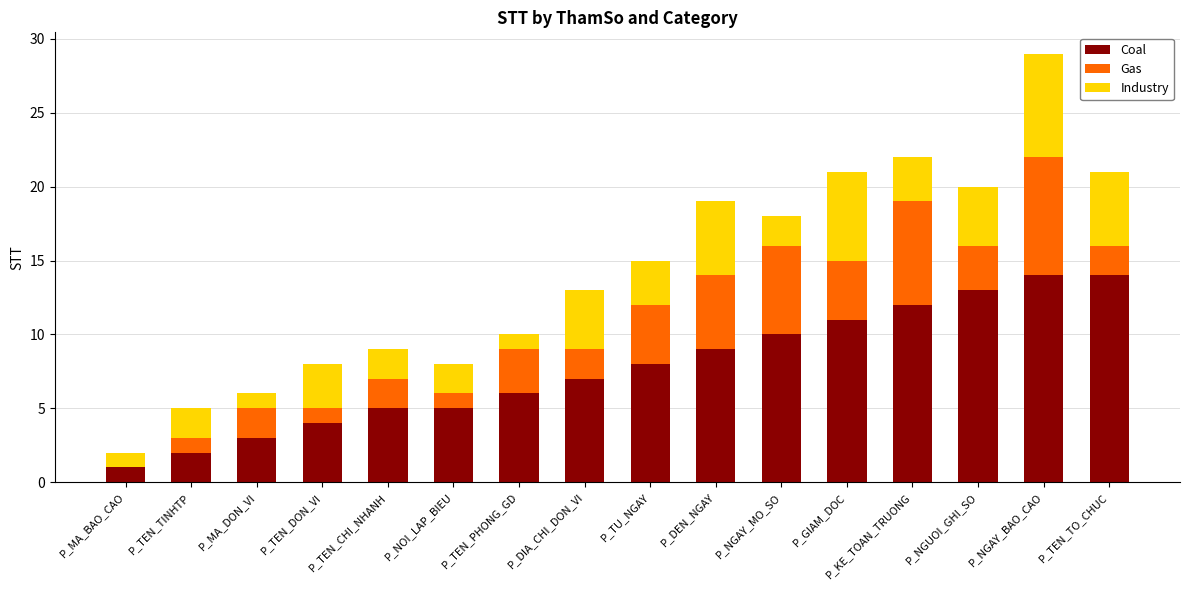

What is the difference between the Coal values at P_GIAM_DOC and P_NGUOI_GHI_SO?

2